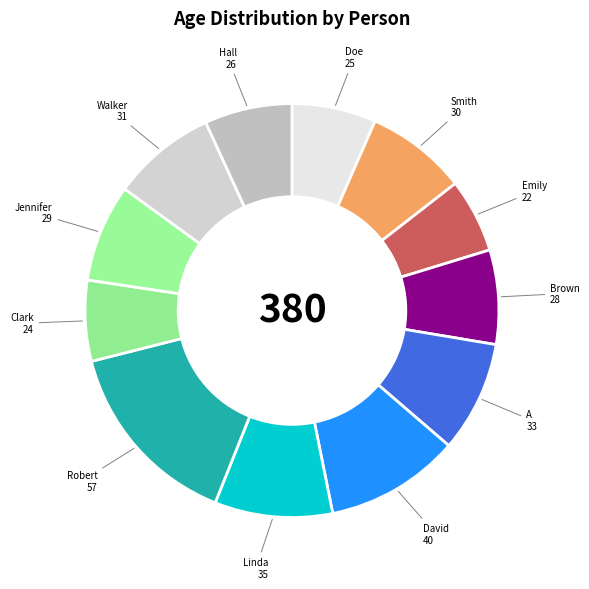

To the nearest percent, what is the difference between the largest and smallest slice percentages?

9%